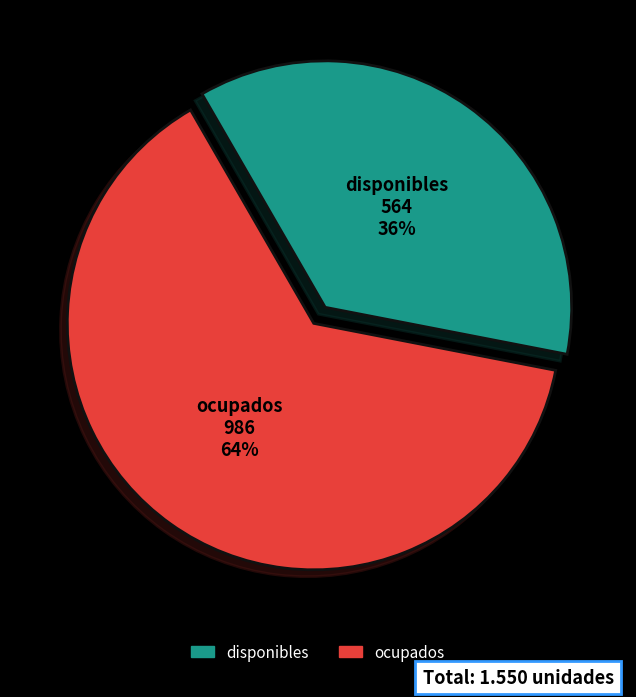

Does disponibles account for over 50% of the chart?

No